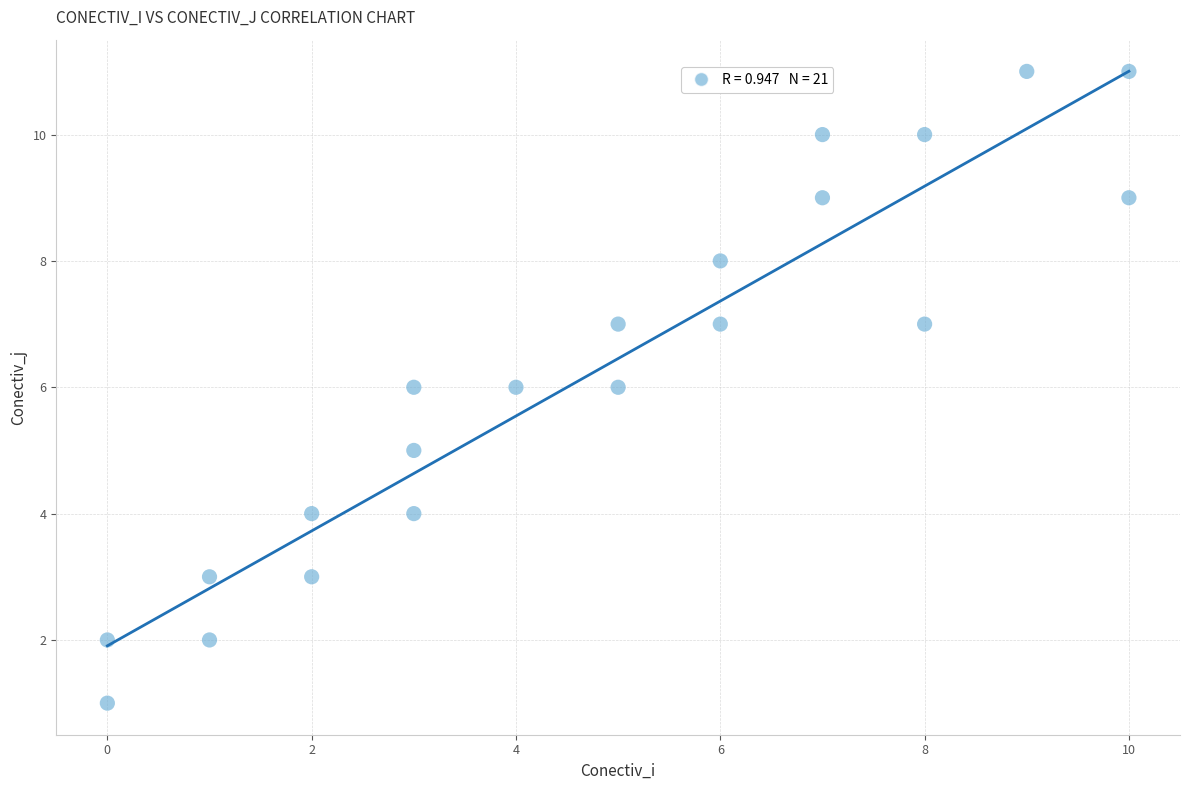

What is the range of Y values (max minus min)?

10